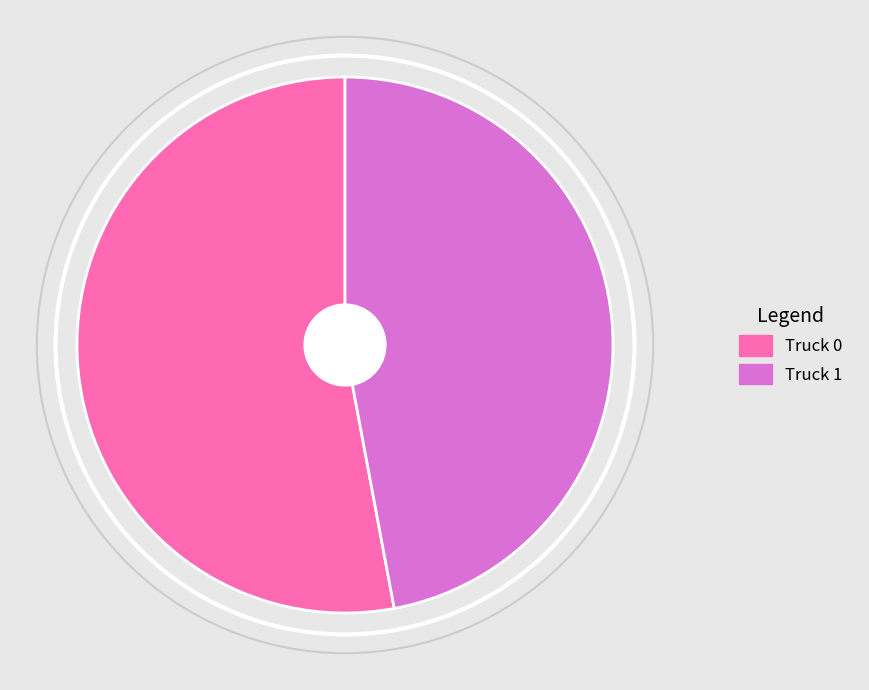

Rank the categories by value from lowest to highest.

Truck 1, Truck 0